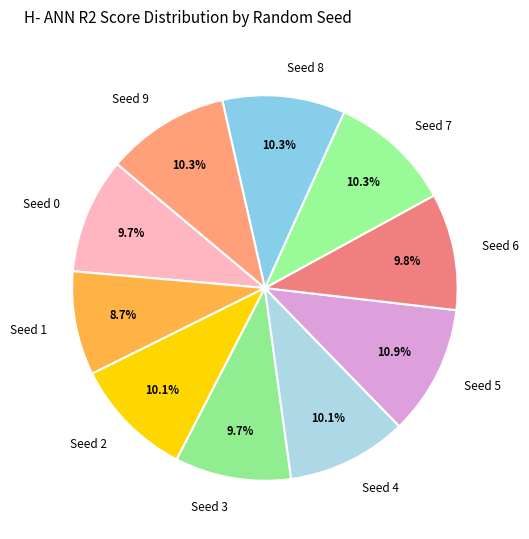

Which has a higher value, Seed 1 or Seed 6?

Seed 6